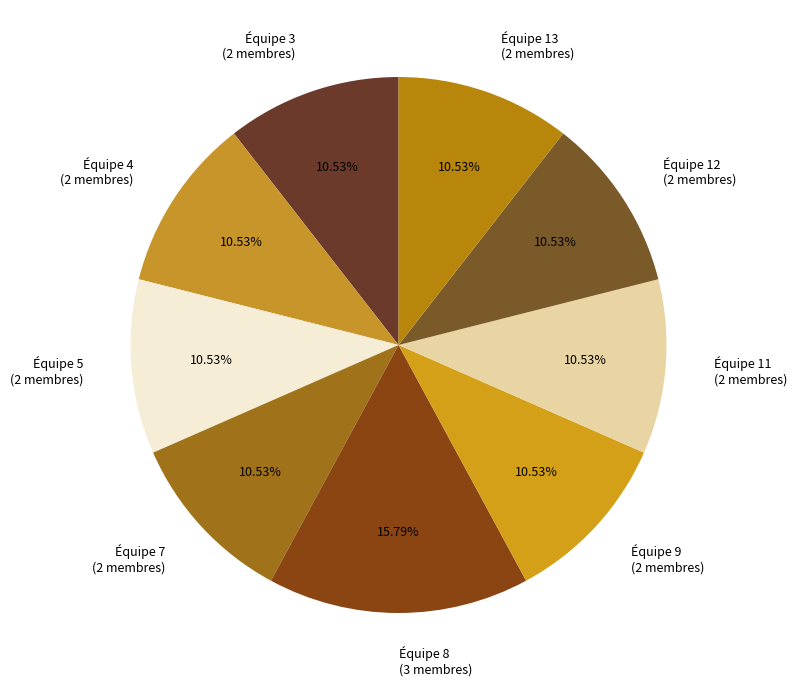

What percentage is the Équipe 9 slice, to the nearest percent?

11%